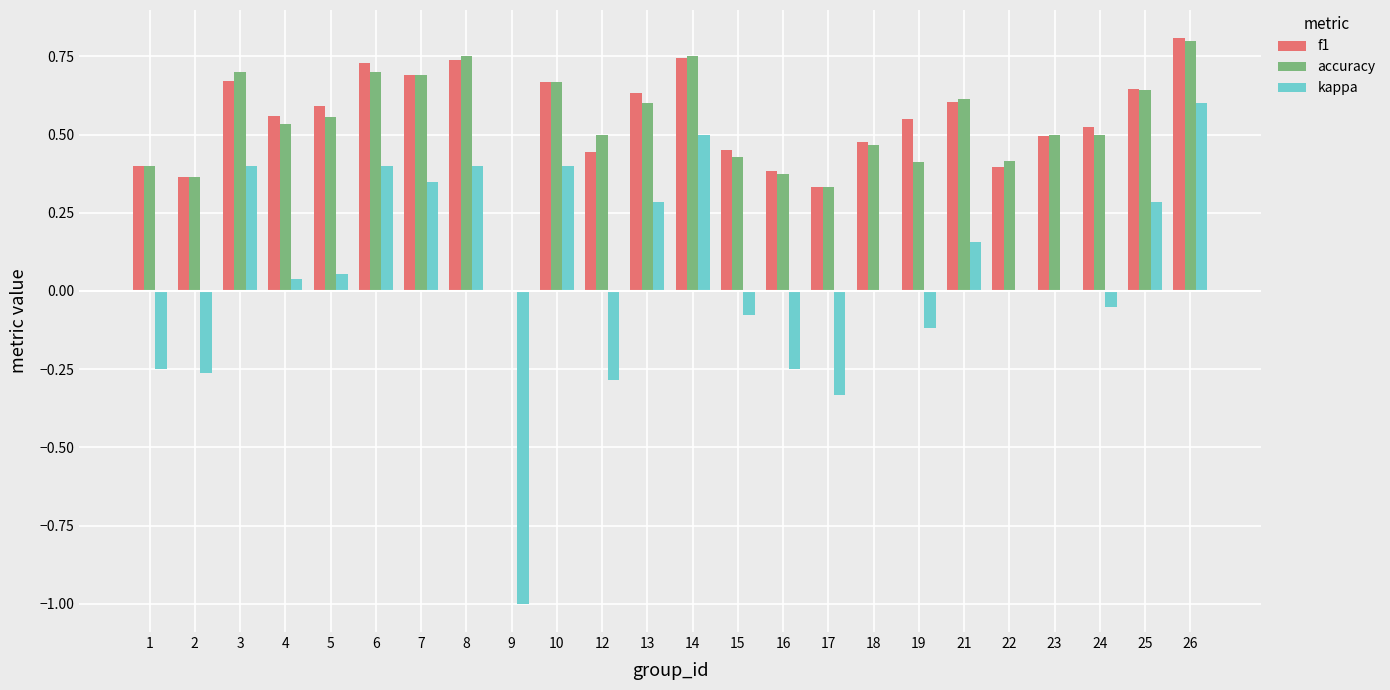

How many groups of bars are there?

24